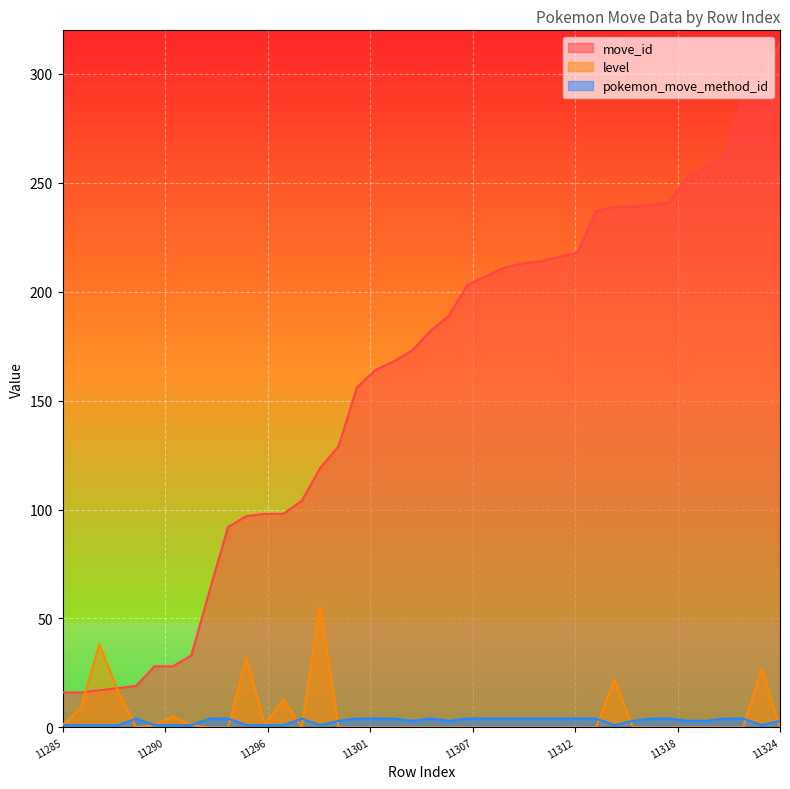

What is the sum of all pokemon_move_method_id values?

114